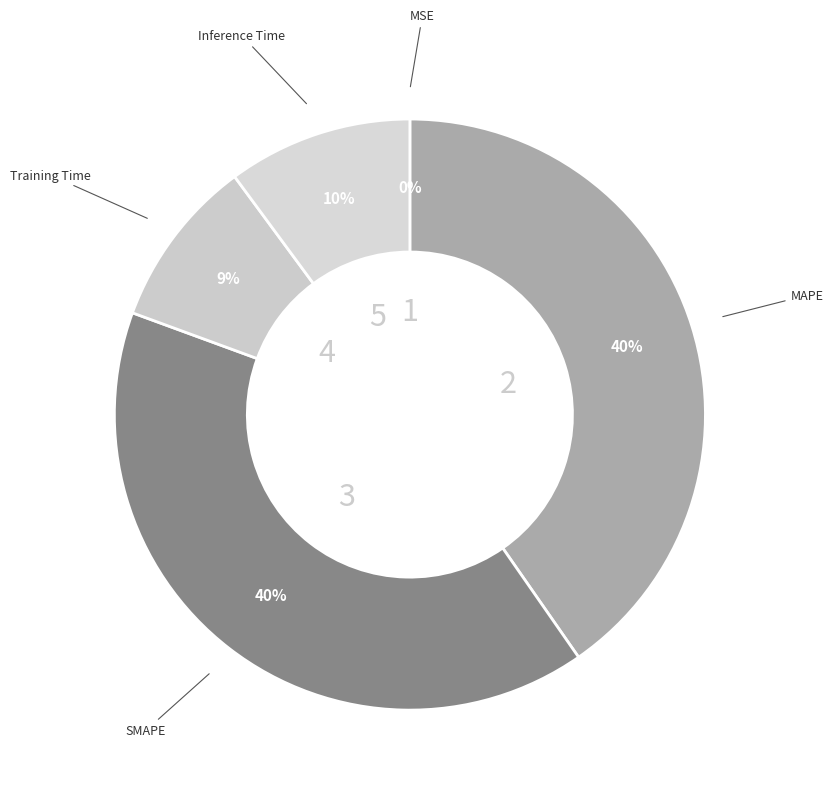

Which category has the biggest portion of the pie?

MAPE